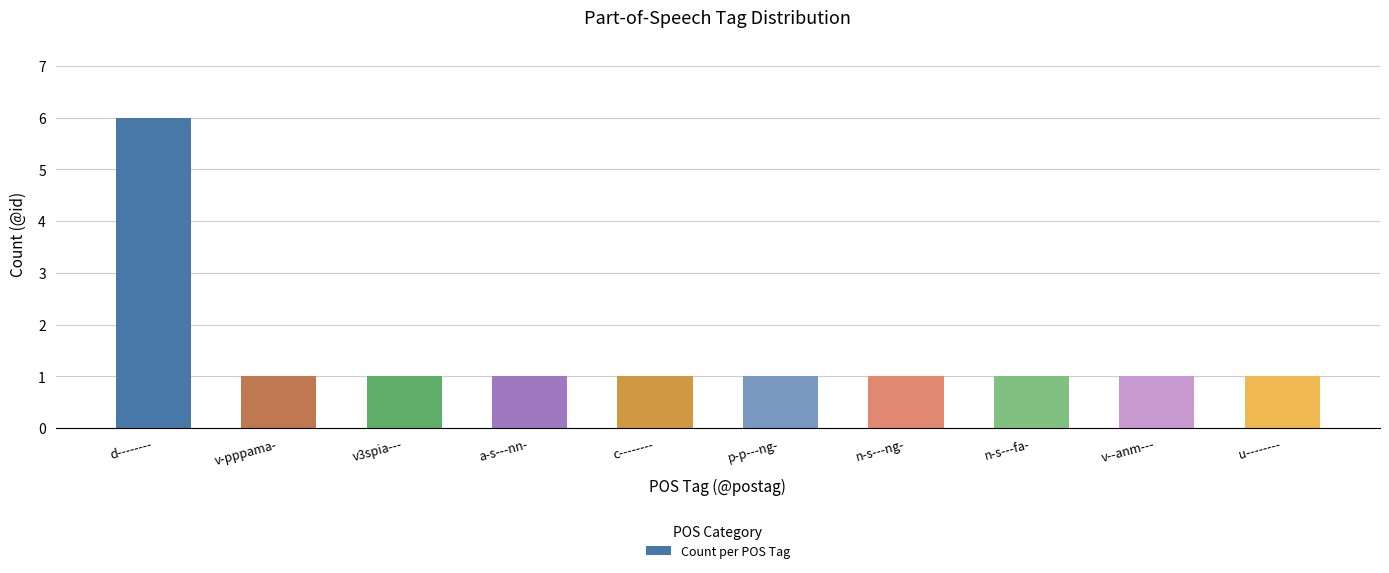

How many categories are shown in the chart?

10